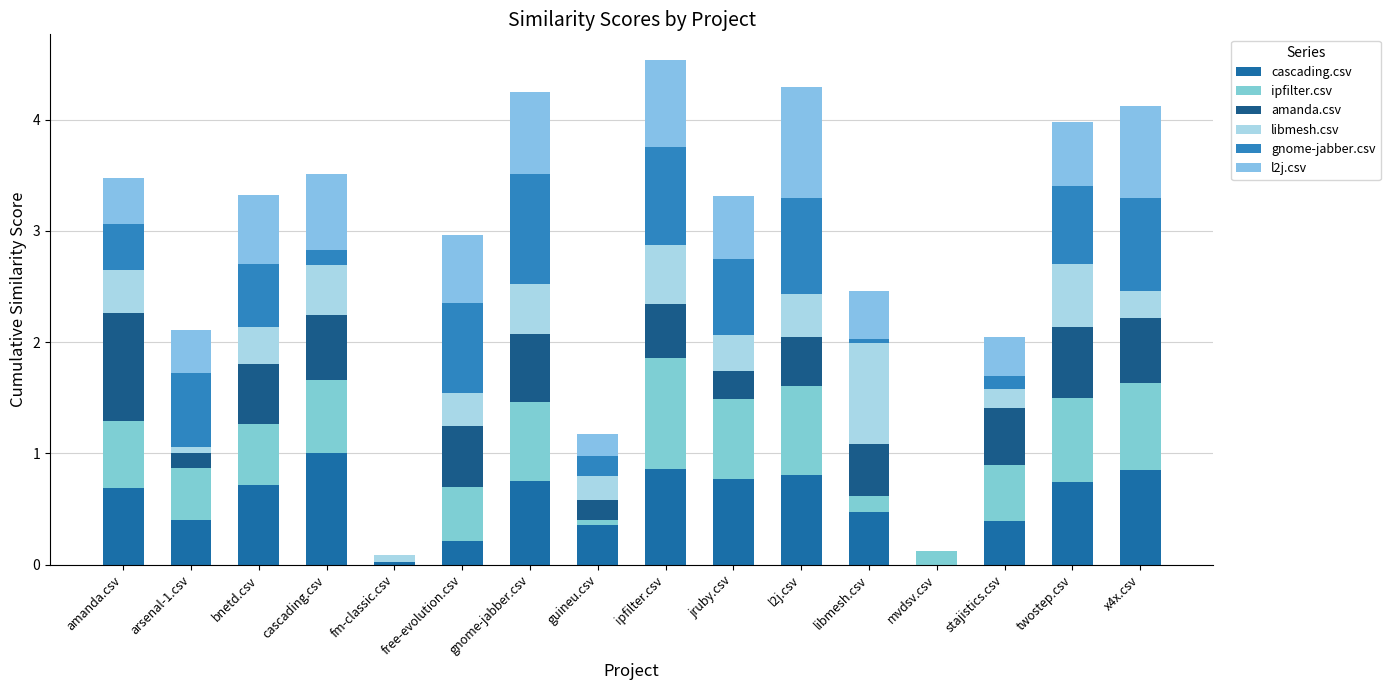

Are the bars horizontal?

No